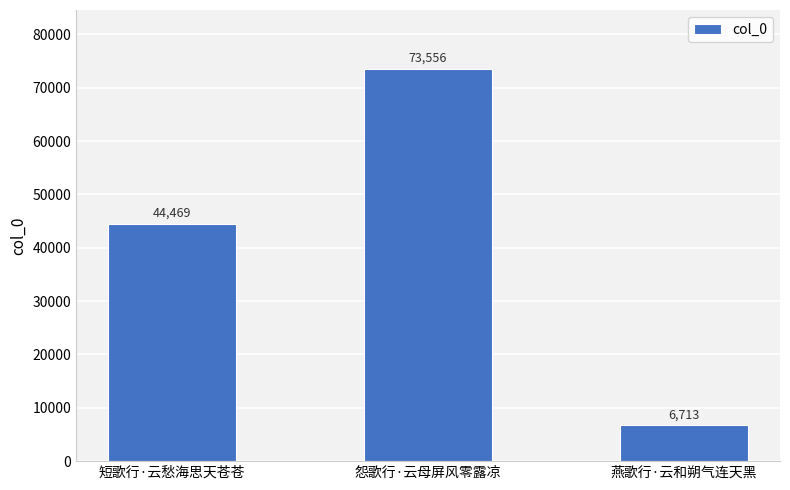

What is the sum of all values?

124738